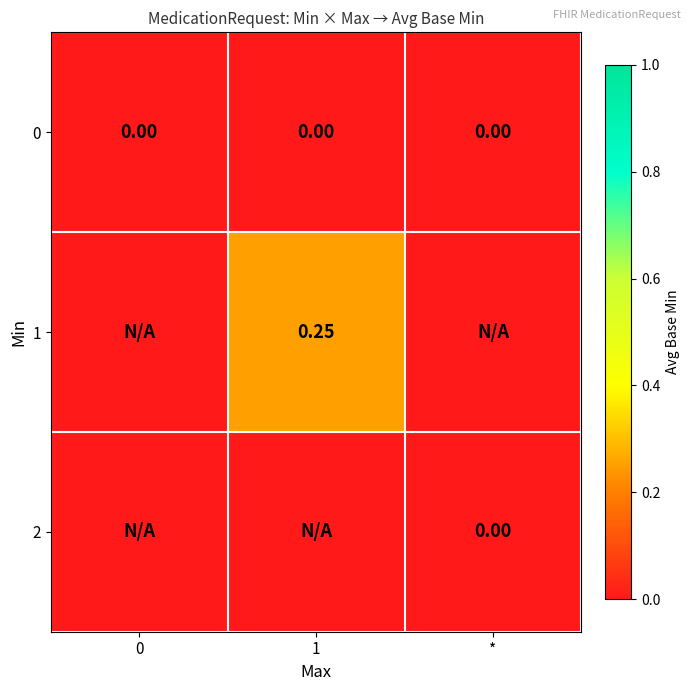

Between * and 0, which is larger?

*